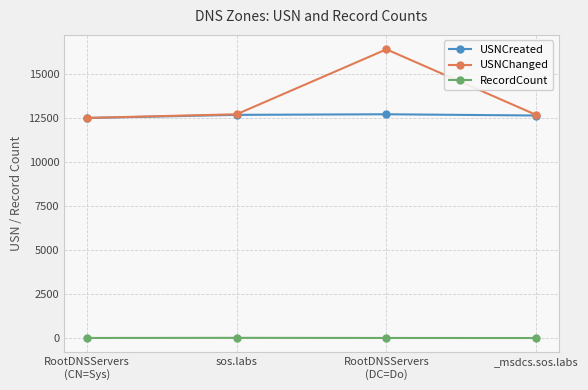

How many interior local peaks does the USNCreated series have?

1